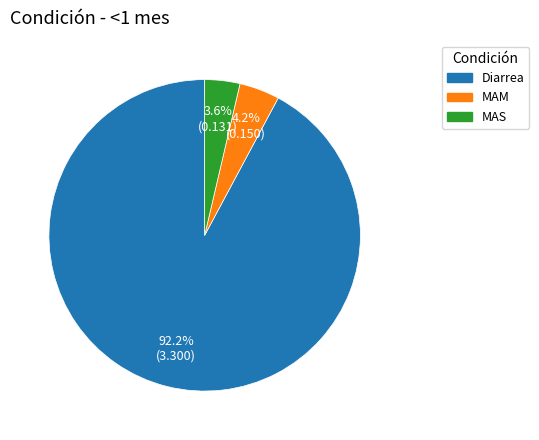

The MAM slice represents 4% of the pie. True or false?

True